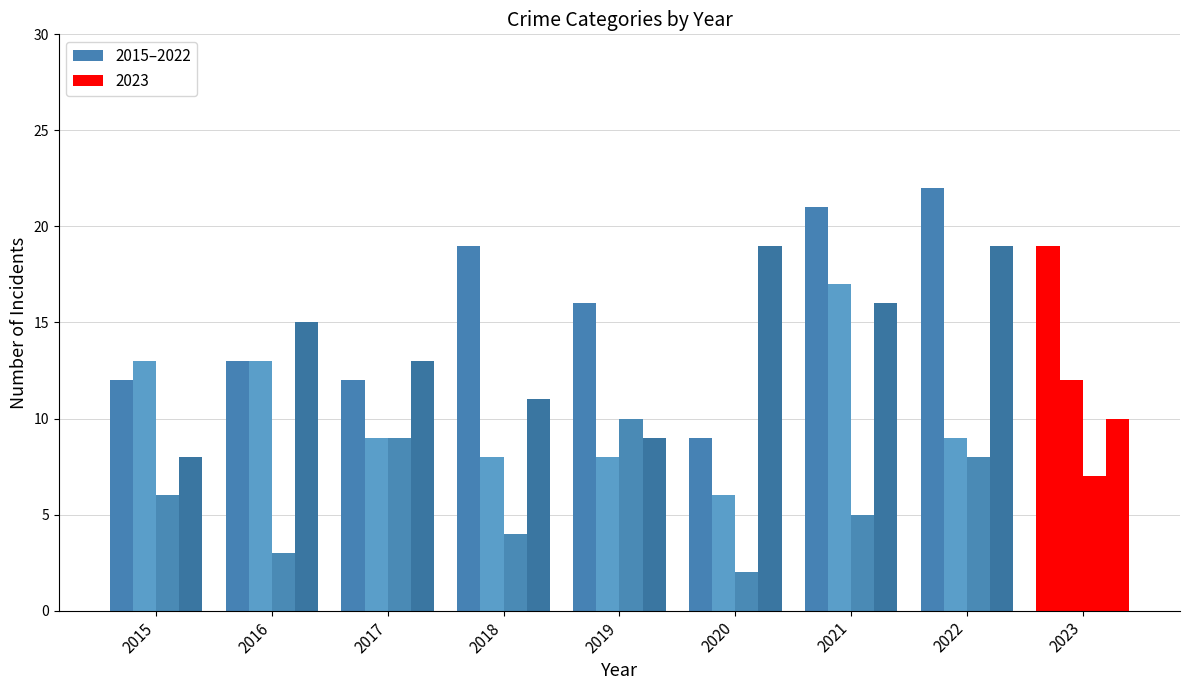

Reading left to right, extract all data points from this chart.

Aggravated Assault: 12	13	12	19	16	9	21	22	19
Aggravated Battery: 13	13	9	8	8	6	17	9	12
Criminal Sexual Assault: 6	3	9	4	10	2	5	8	7
Robbery: 8	15	13	11	9	19	16	19	10